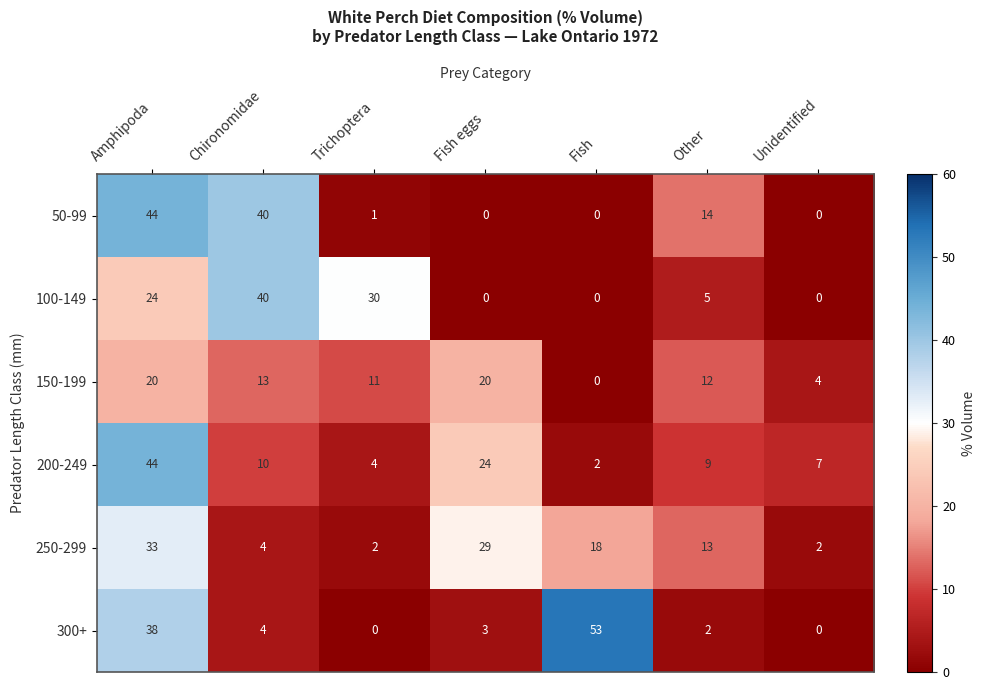

What is the spread (max minus min) of values at Trichoptera?

30